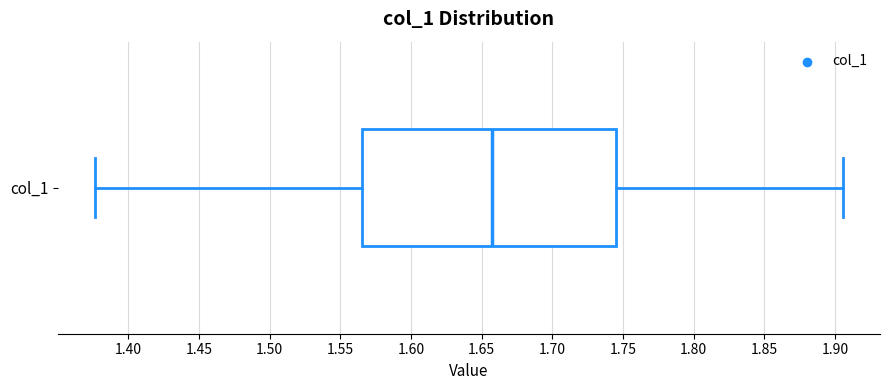

Where does the right whisker of the box for col_1 end on the x-axis? The values are not printed on the chart, so give them approximately, as read against the axis.

1.905